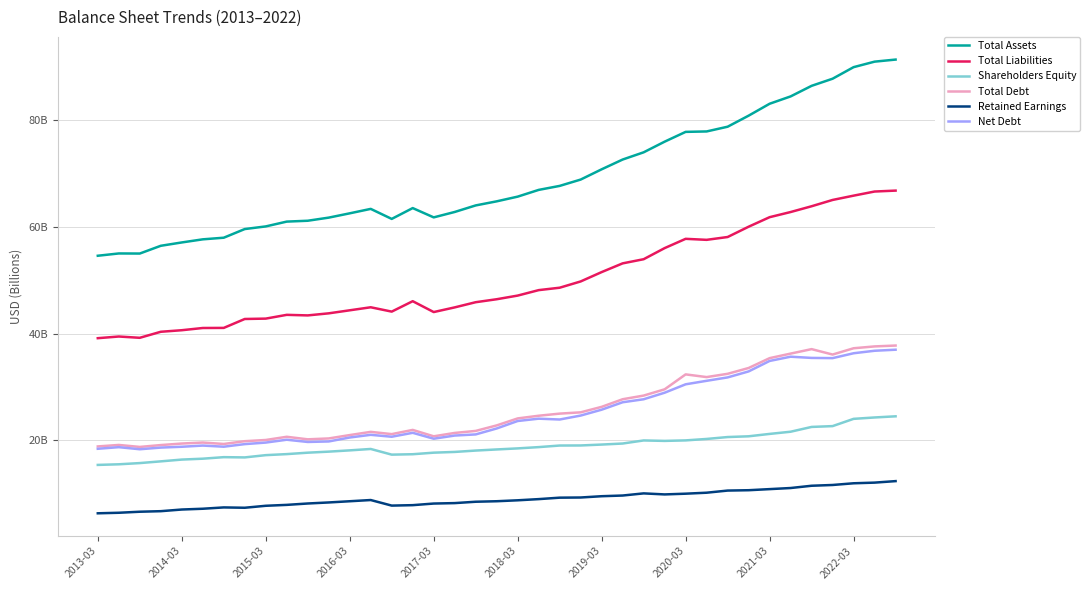

What are all the series names shown in the legend?

Total Assets, Total Liabilities, Shareholders Equity, Total Debt, Retained Earnings, Net Debt